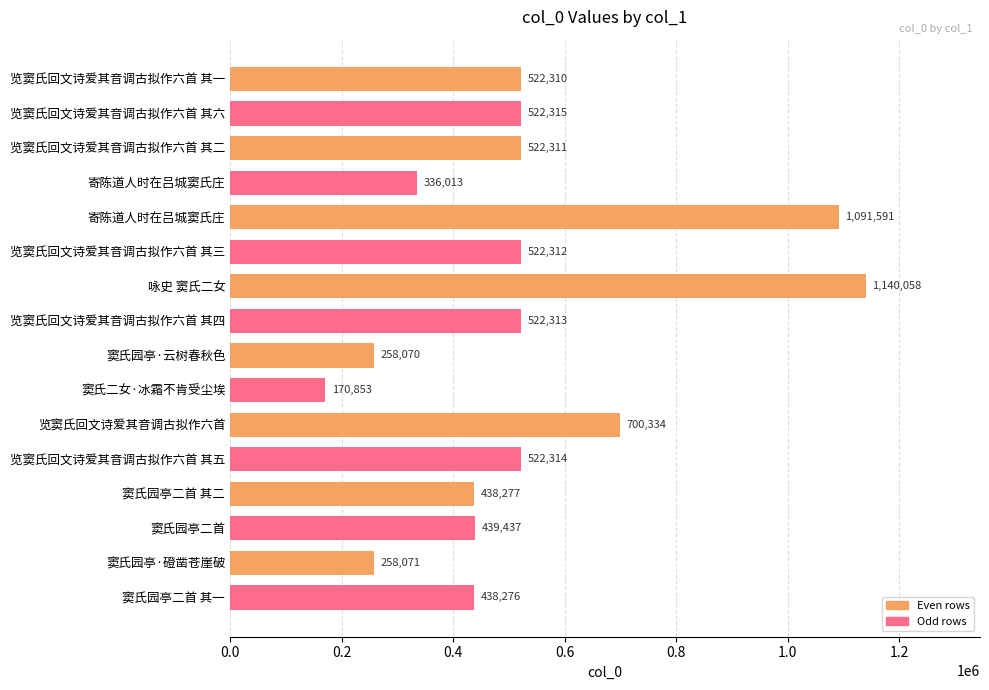

Are the bars horizontal?

Yes